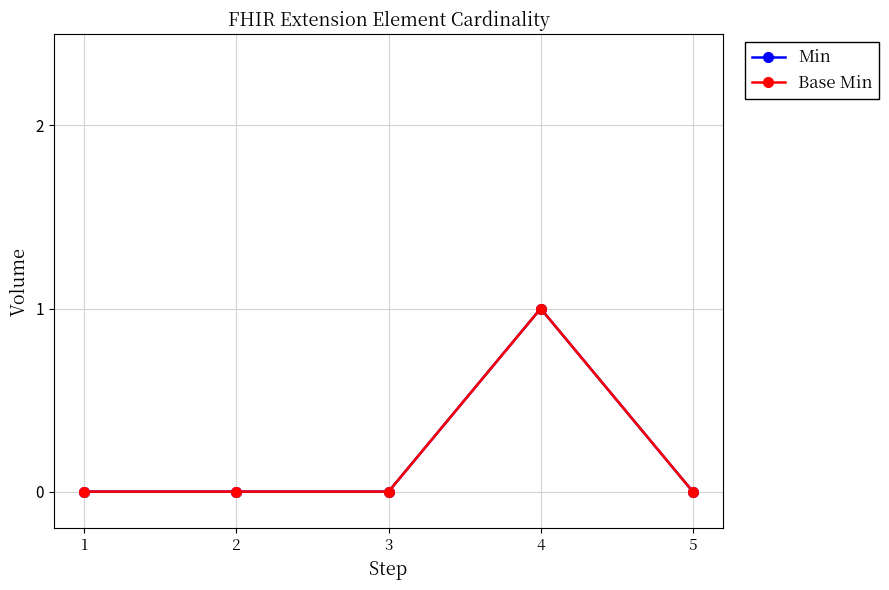

Is this an area chart (filled region under the line)?

No